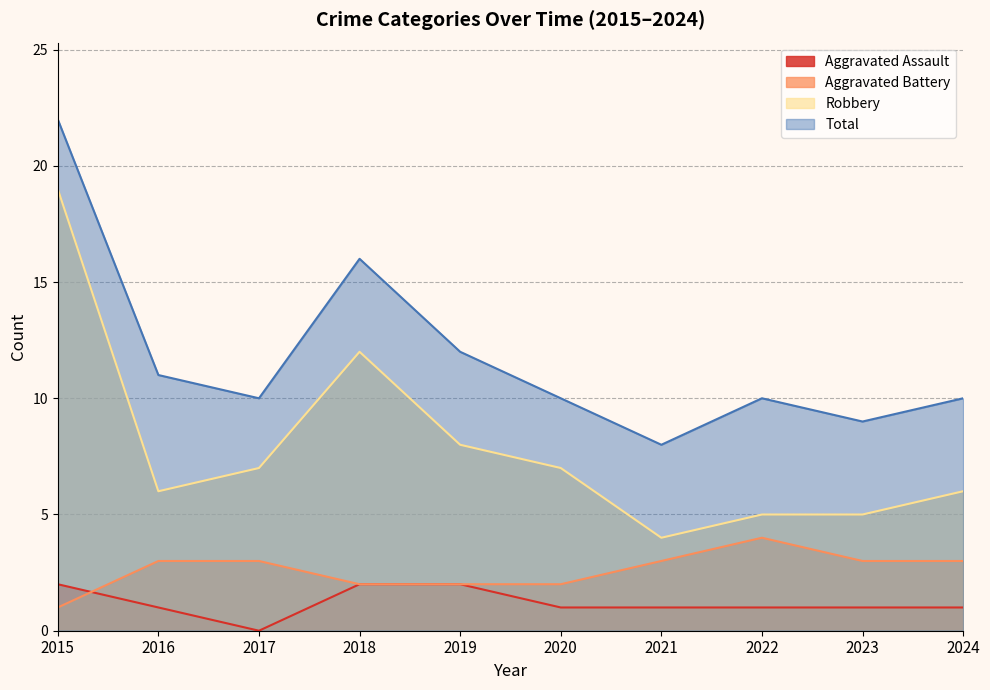

What is the average value of the Aggravated Battery series?

3